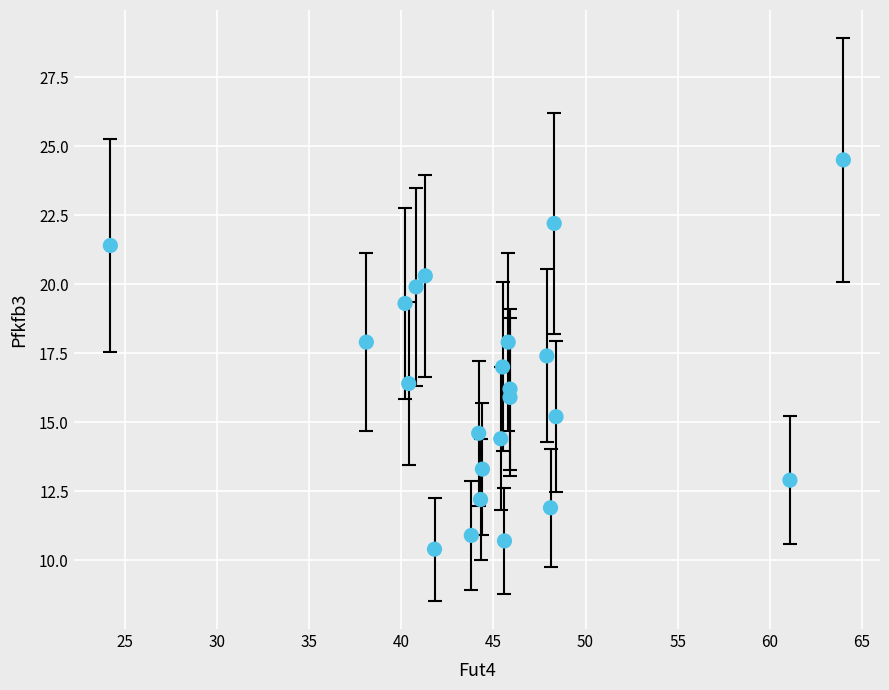

What is the range of Y values (max minus min)?

14.1